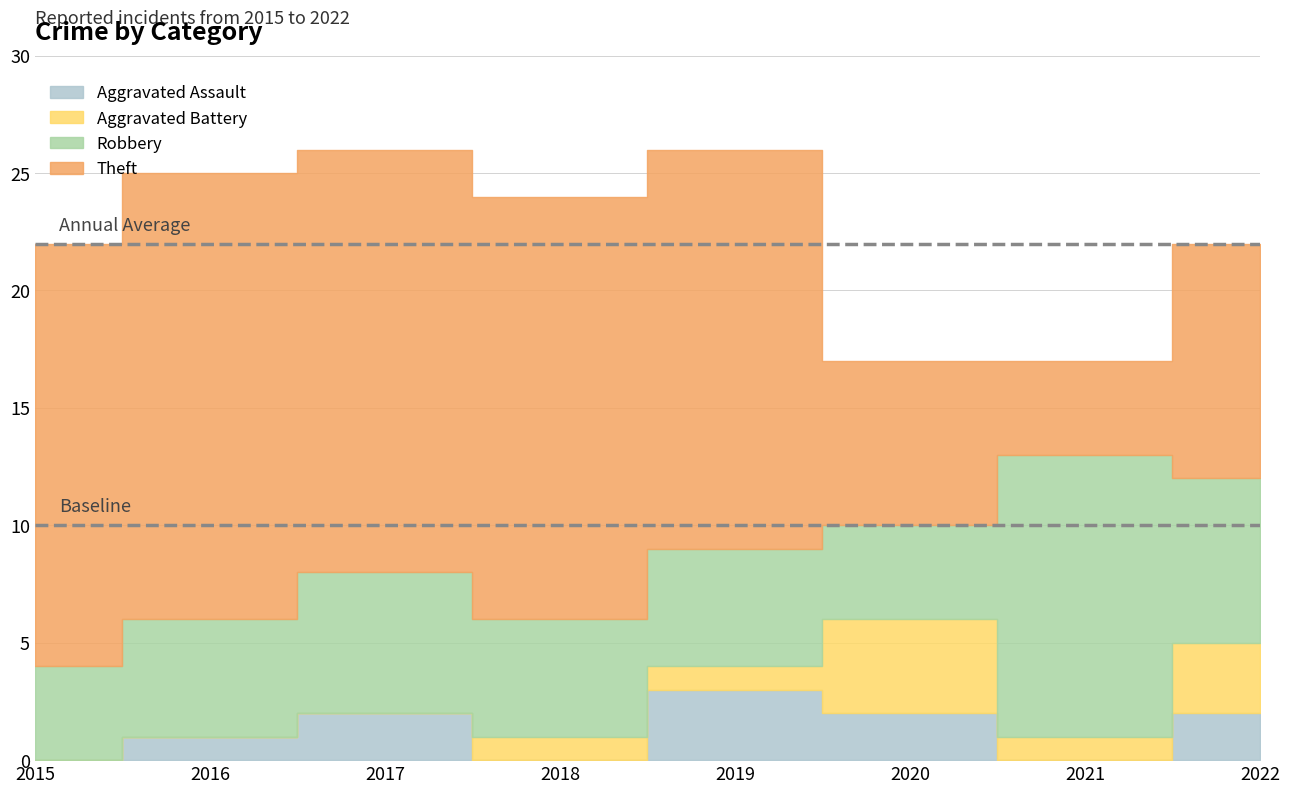

How many interior local peaks does the Theft series have?

1